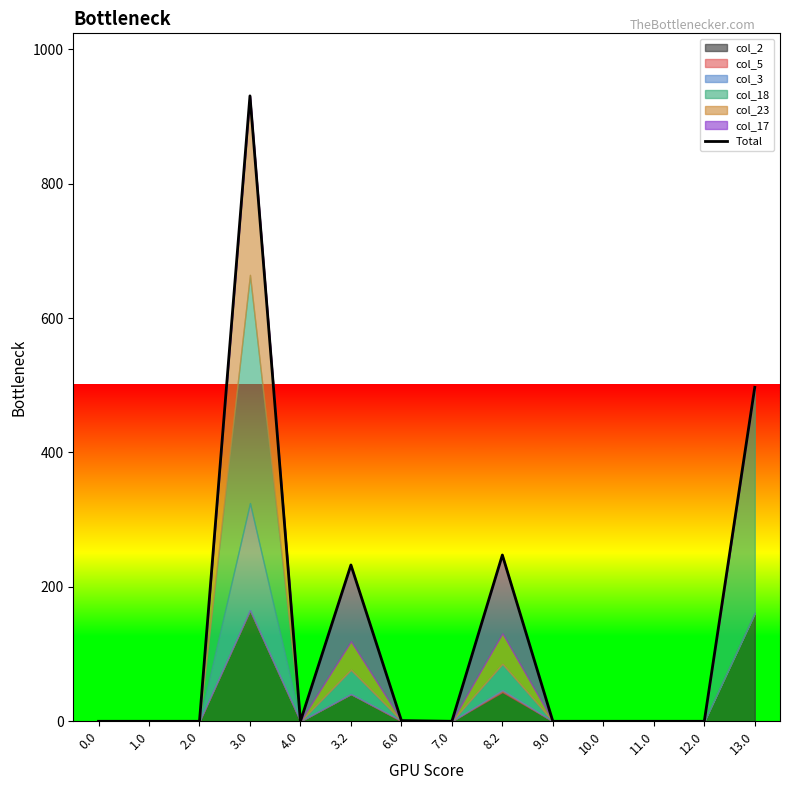

How many lines are shown in the chart?

1